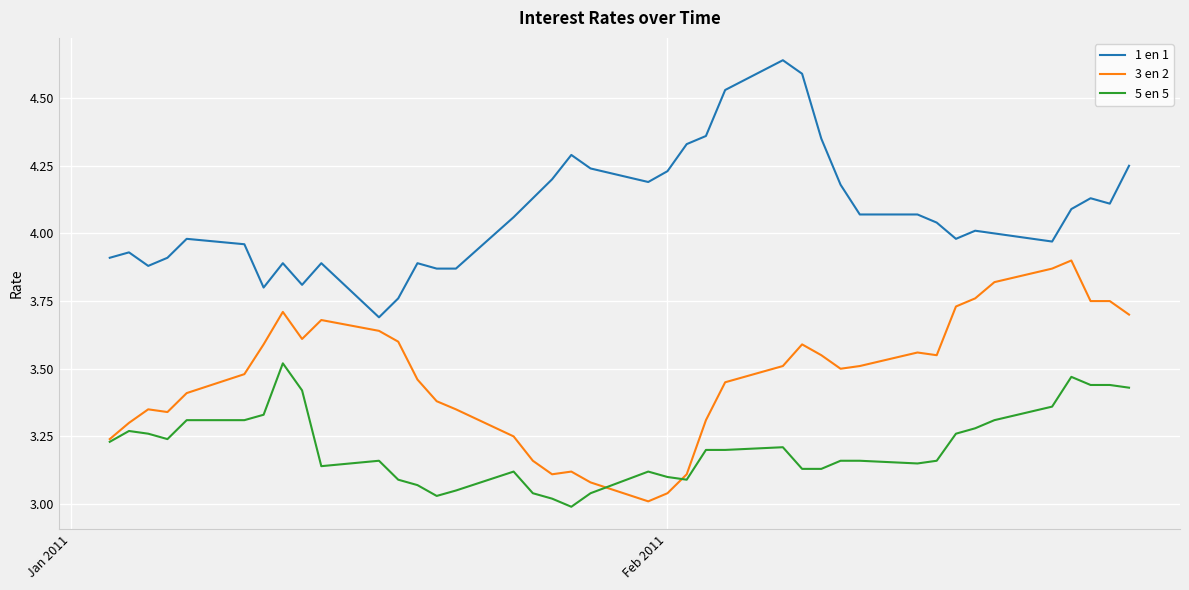

Does the chart have visible grid lines?

Yes